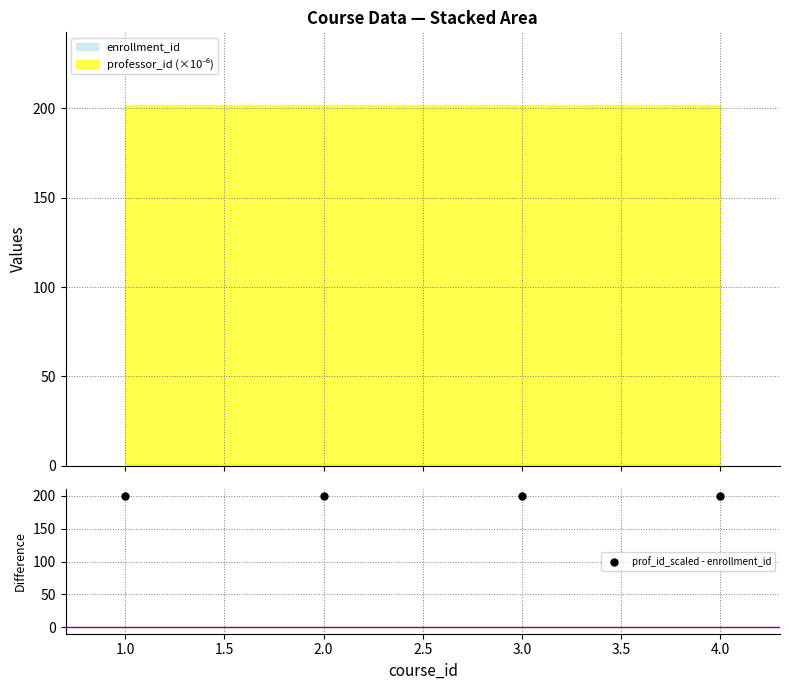

Reading left to right, transcribe all the data shown in this chart.

200.1	200.1	200.1	200.1